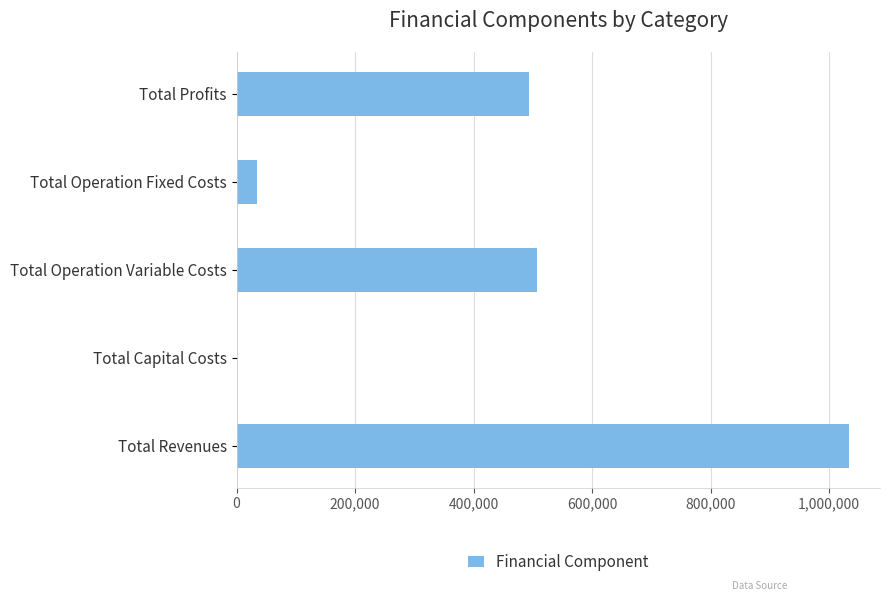

The value at Total Capital Costs is -484733.5. True or false?

False